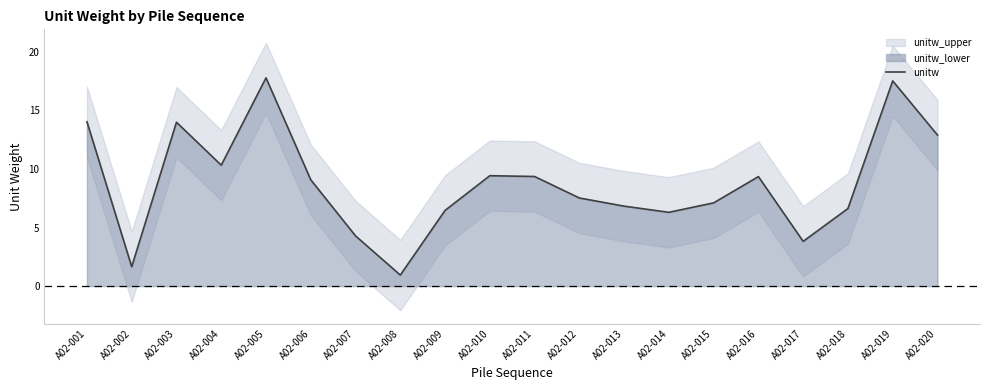

The value at A02-008 is 1.3. True or false?

False